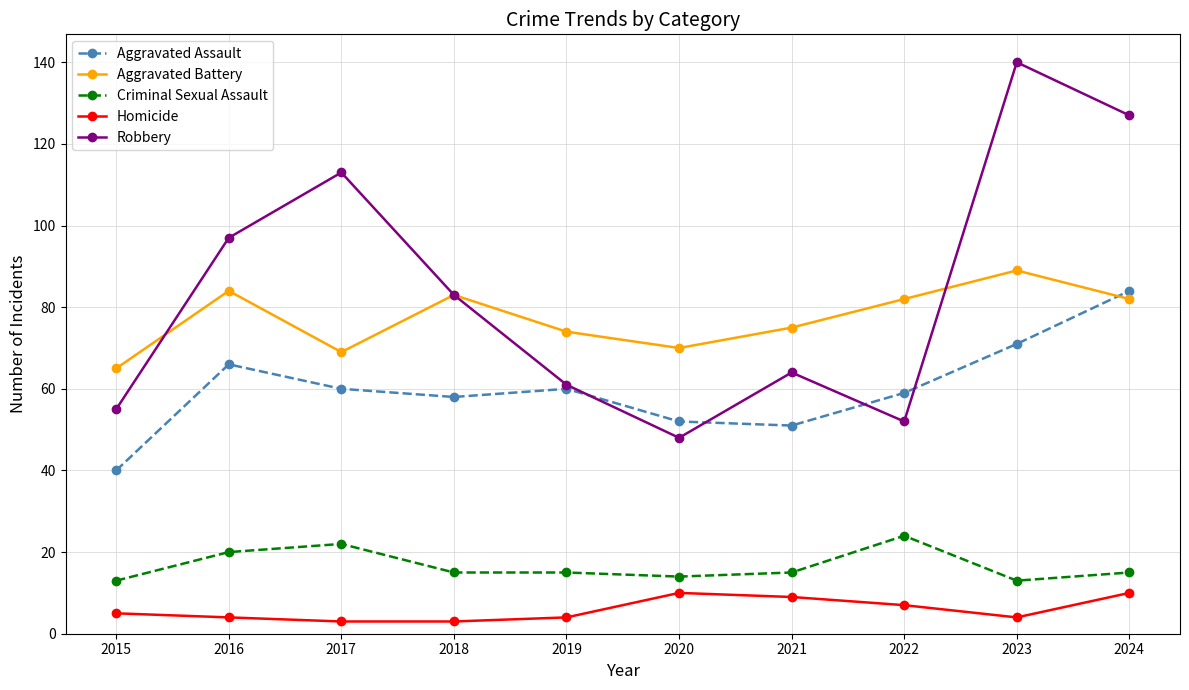

True or false: Aggravated Battery and Aggravated Assault cross at least once.

True